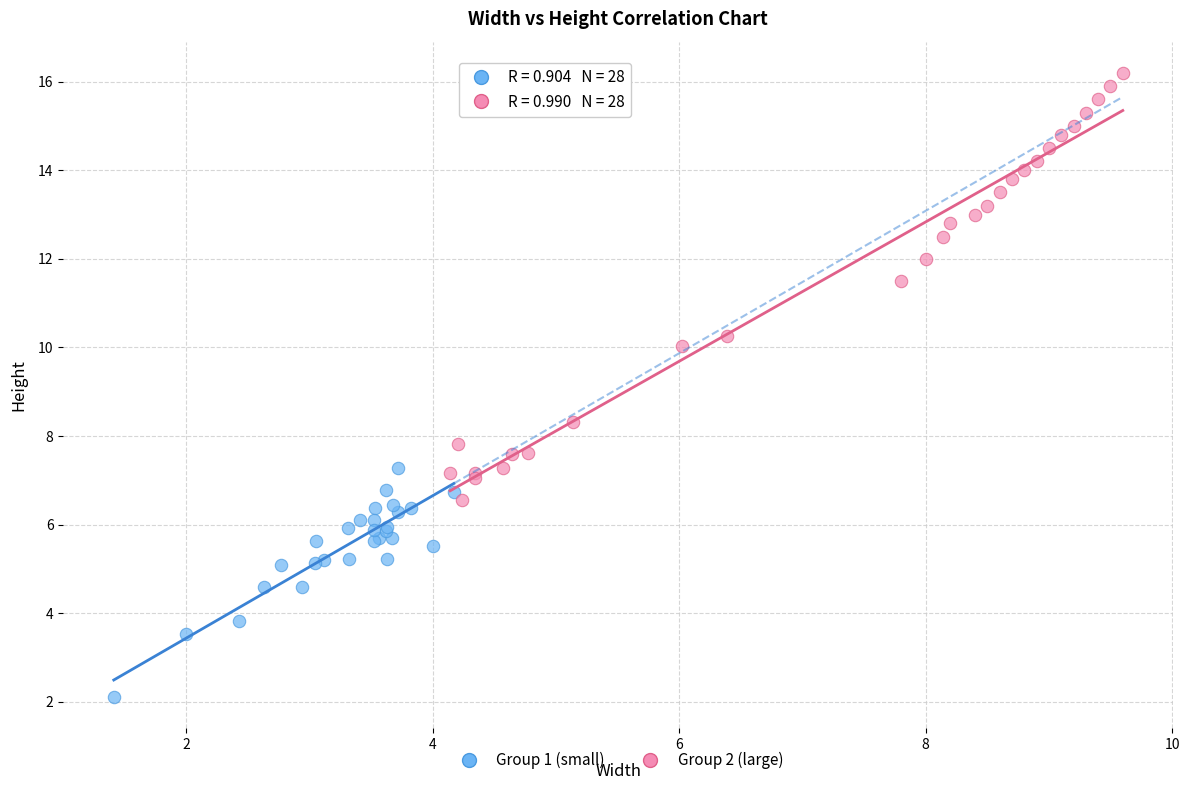

Which series reaches the minimum Y coordinate?

Group 1 (small)